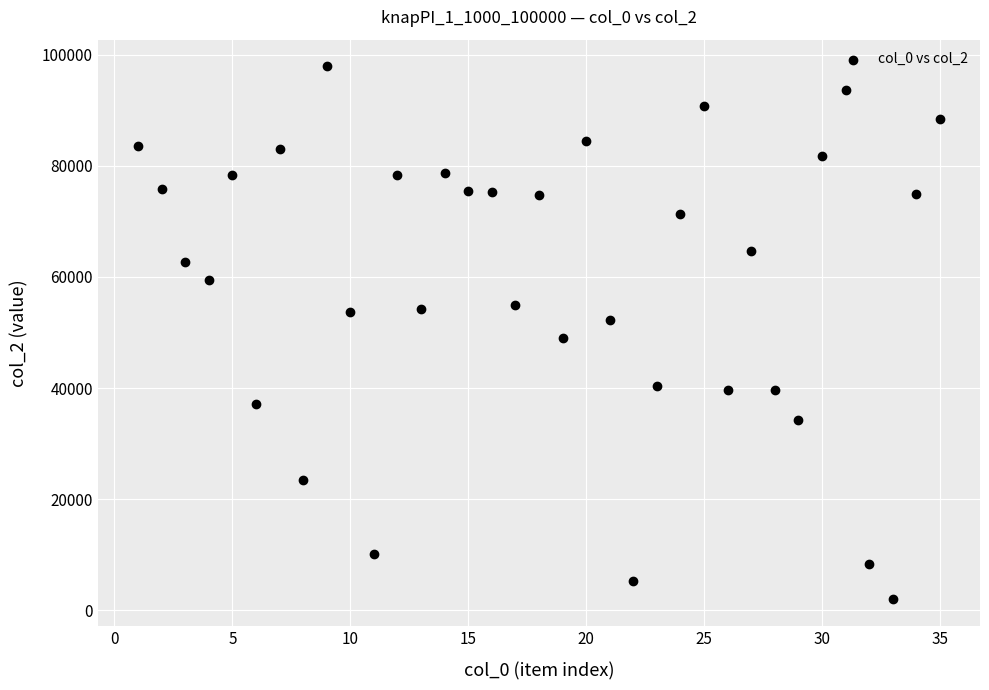

What is the range of Y values (max minus min)?

96019